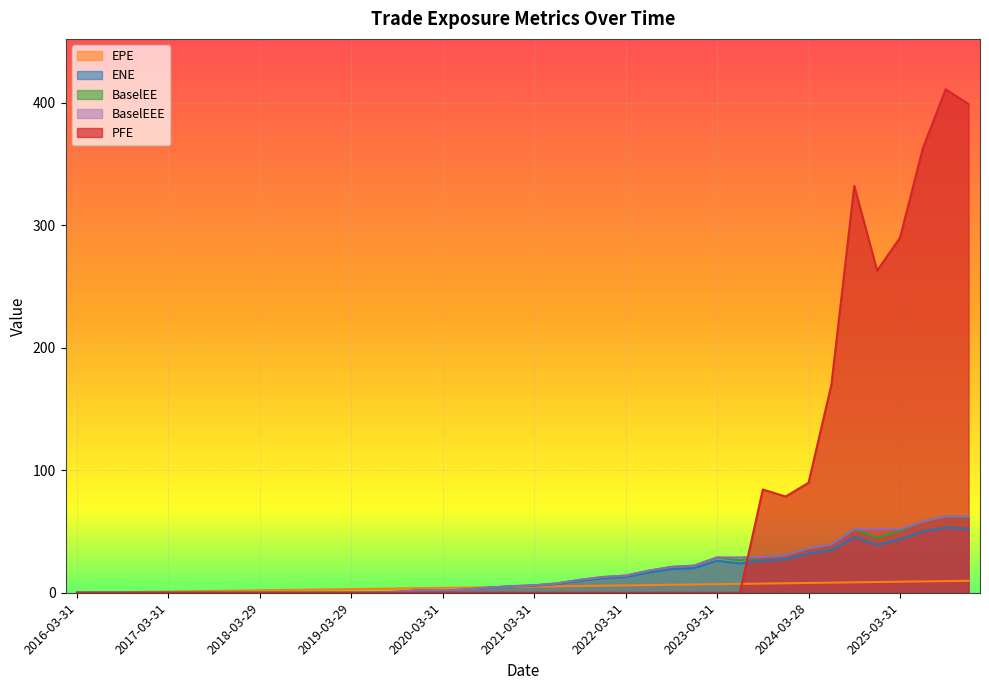

What is the sum of the BaselEEE values at 2022-03-31 and 2023-06-30?

42.8